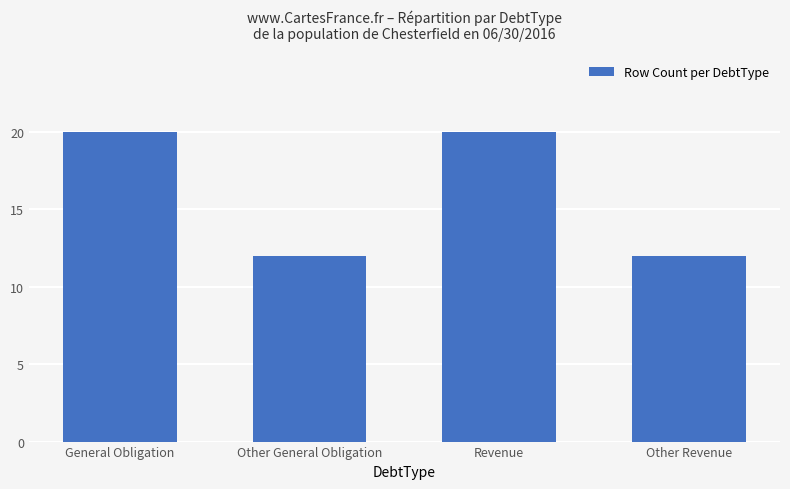

What is the ratio of the value at Other Revenue to the value at Other General Obligation?

1.0